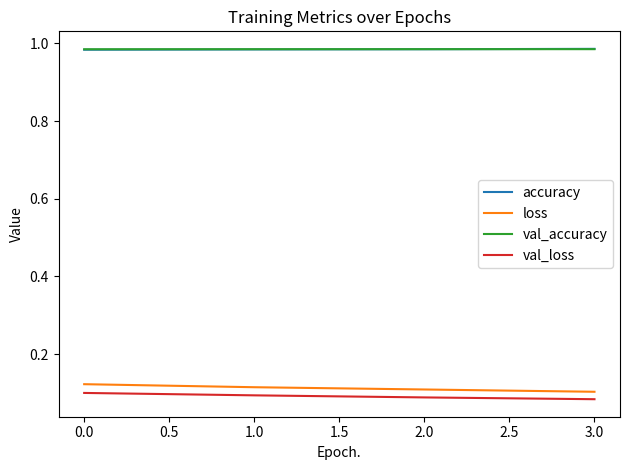

Is it true that val_loss equals 0.1 at 1.0?

True